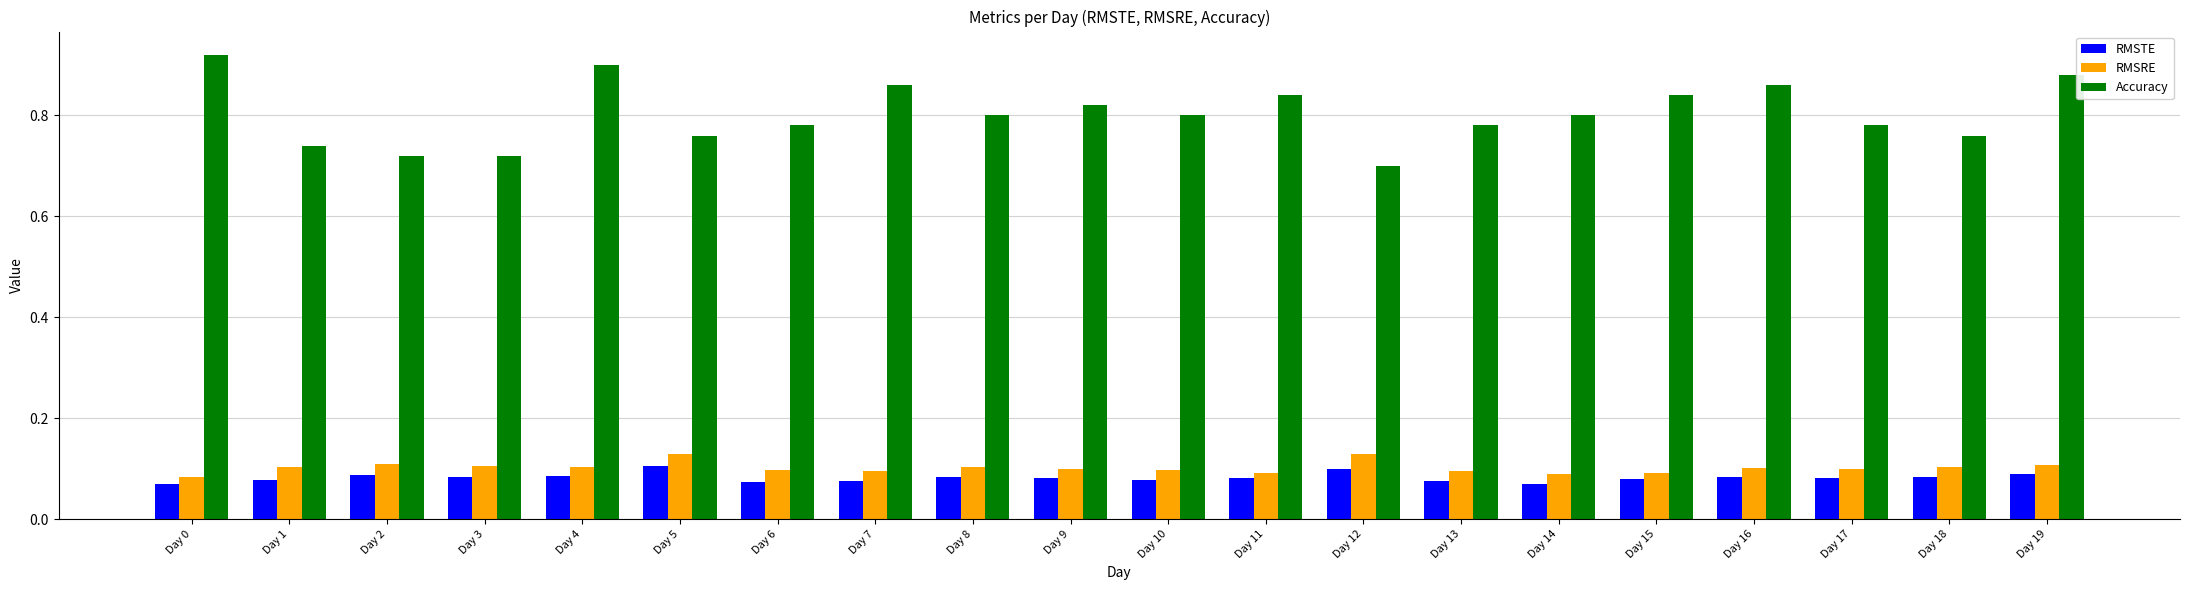

At which label does Accuracy reach its peak?

Day 0